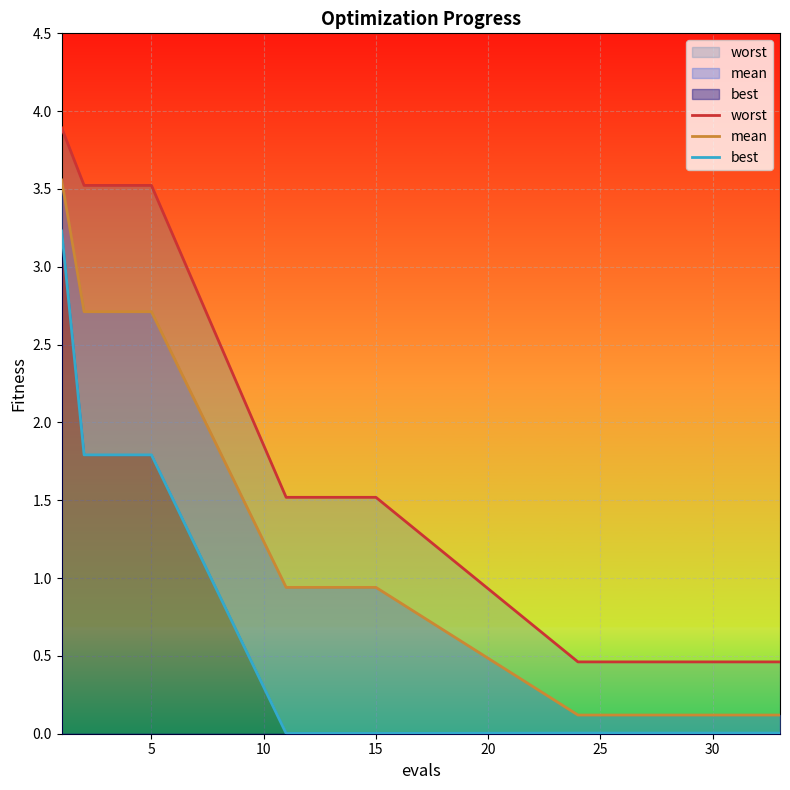

Reading left to right, what are all the values shown in this chart?

worst: 3.9	3.5	3.5	3.5	3.5	1.5	1.5	1.5	1.5	1.5	0.5	0.5	0.5	0.5	0.5	0.5	0.5	0.5	0.5	0.5
mean: 3.6	2.7	2.7	2.7	2.7	0.9	0.9	0.9	0.9	0.9	0.1	0.1	0.1	0.1	0.1	0.1	0.1	0.1	0.1	0.1
best: 3.2	1.8	1.8	1.8	1.8	0.0	0.0	0.0	0.0	0.0	0.0	0.0	0.0	0.0	0.0	0.0	0.0	0.0	0.0	0.0